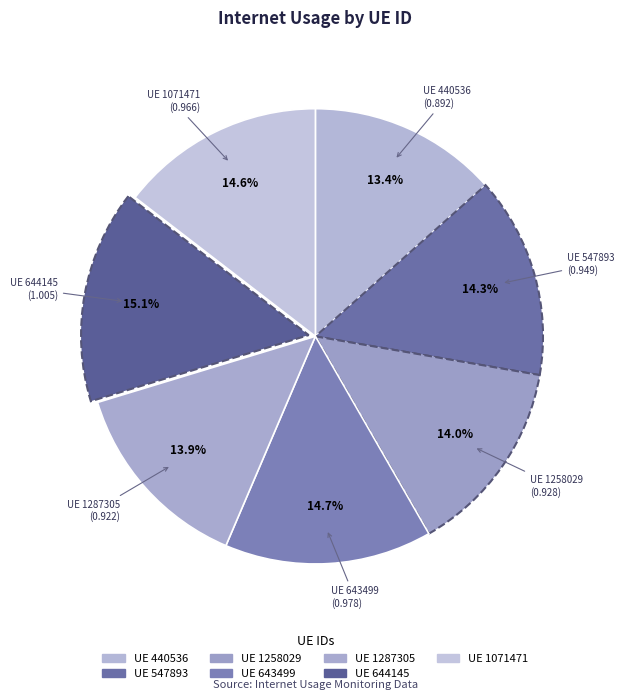

Count the number of slices in the pie.

7